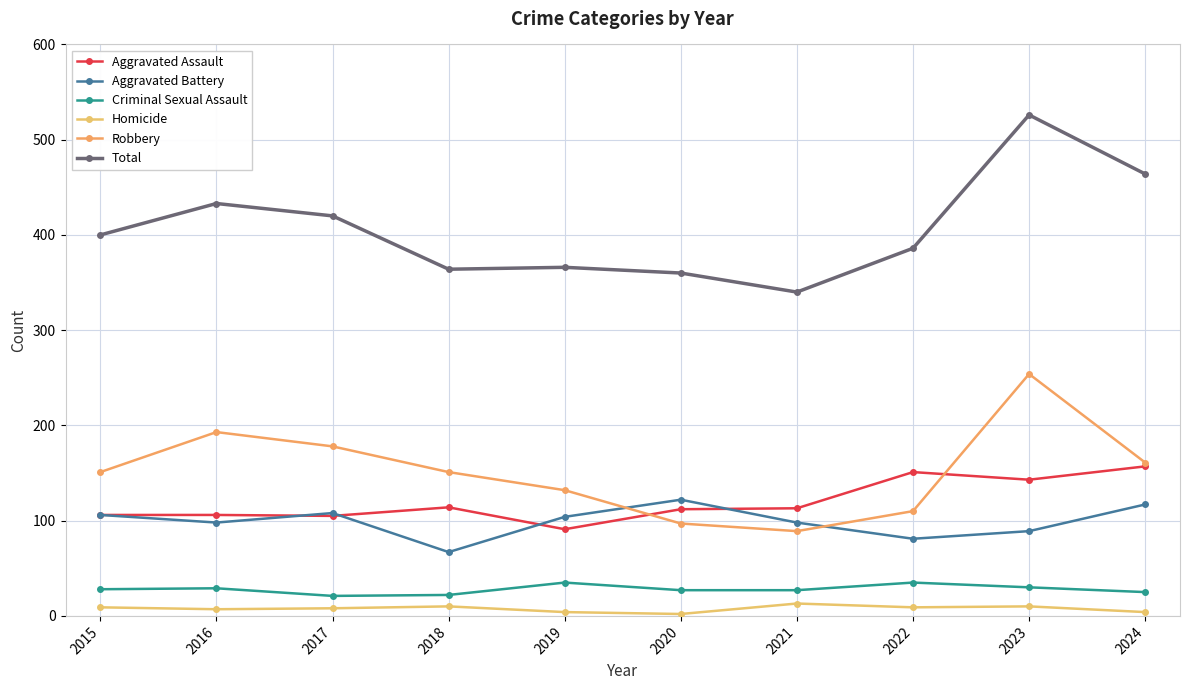

In Criminal Sexual Assault, how many points are lower than both neighbors (excluding endpoints)?

1